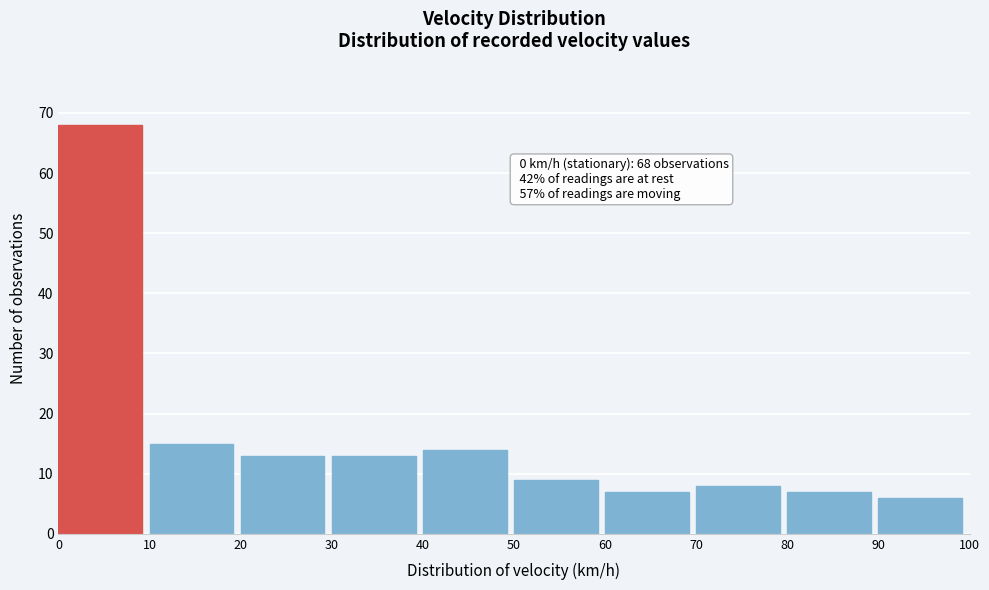

Over which range of the x-axis is the bar tallest?

0 to 10